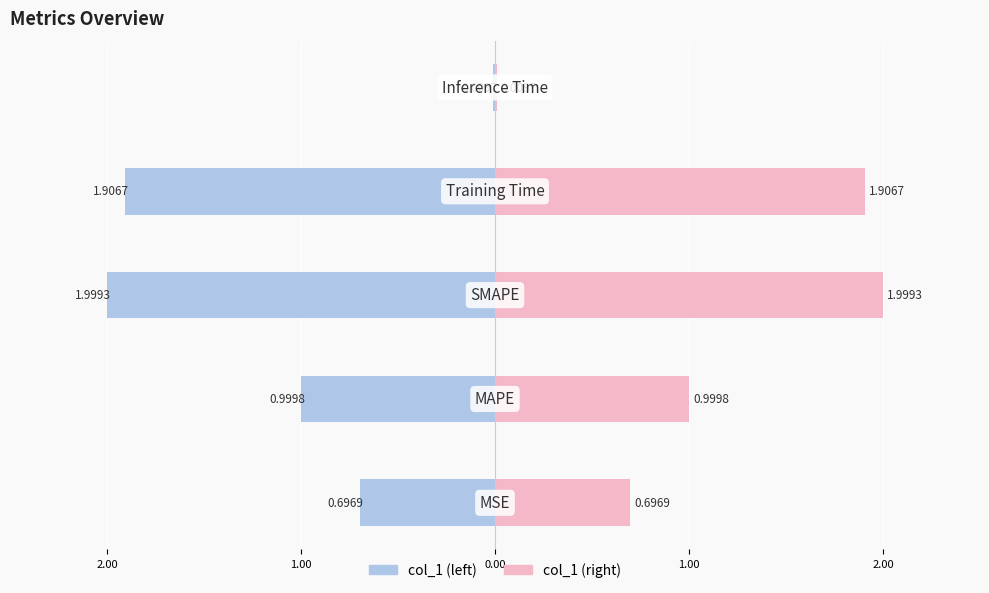

Are the bars horizontal?

Yes